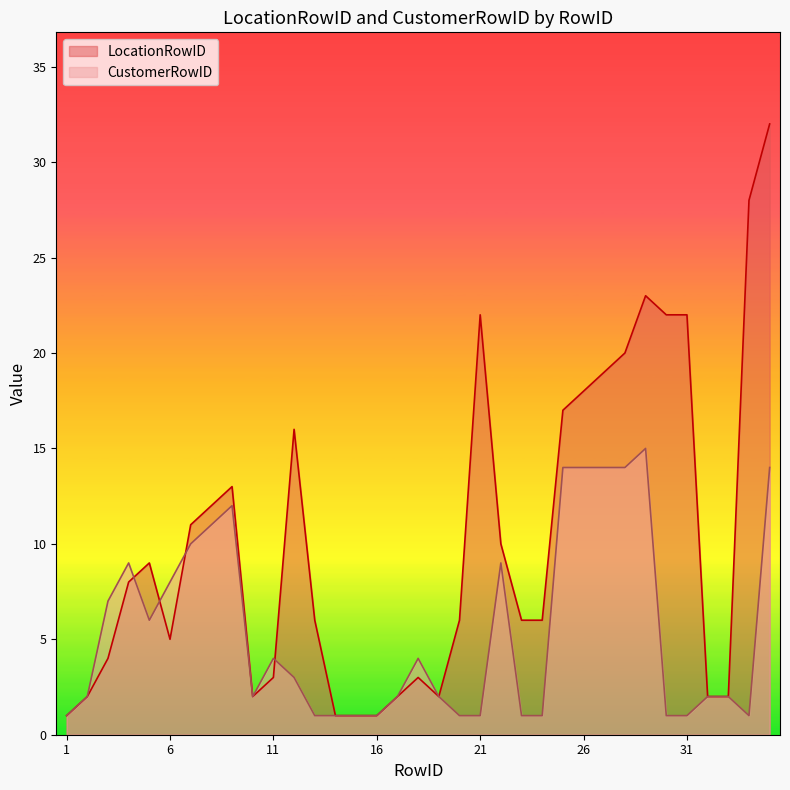

Reading right to left, what are all the values shown in this chart?

LocationRowID: 35=32	34=28	33=2	32=2	31=22	30=22	29=23	28=20	27=19	26=18	25=17	24=6	23=6	22=10	21=22	20=6	19=2	18=3	17=2	16=1	15=1	14=1	13=6	12=16	11=3	10=2	9=13	8=12	7=11	6=5	5=9	4=8	3=4	2=2	1=1
CustomerRowID: 35=14	34=1	33=2	32=2	31=1	30=1	29=15	28=14	27=14	26=14	25=14	24=1	23=1	22=9	21=1	20=1	19=2	18=4	17=2	16=1	15=1	14=1	13=1	12=3	11=4	10=2	9=12	8=11	7=10	6=8	5=6	4=9	3=7	2=2	1=1